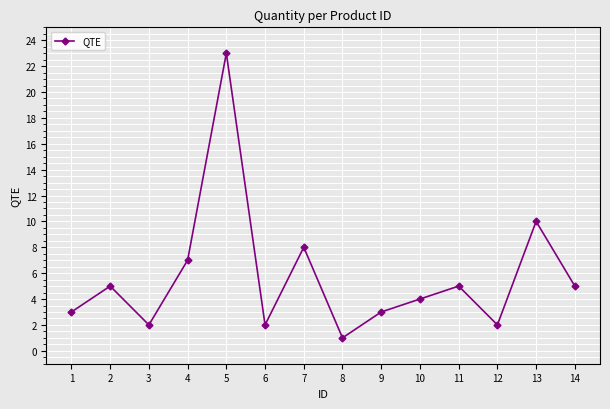

Is this an area chart (filled region under the line)?

No